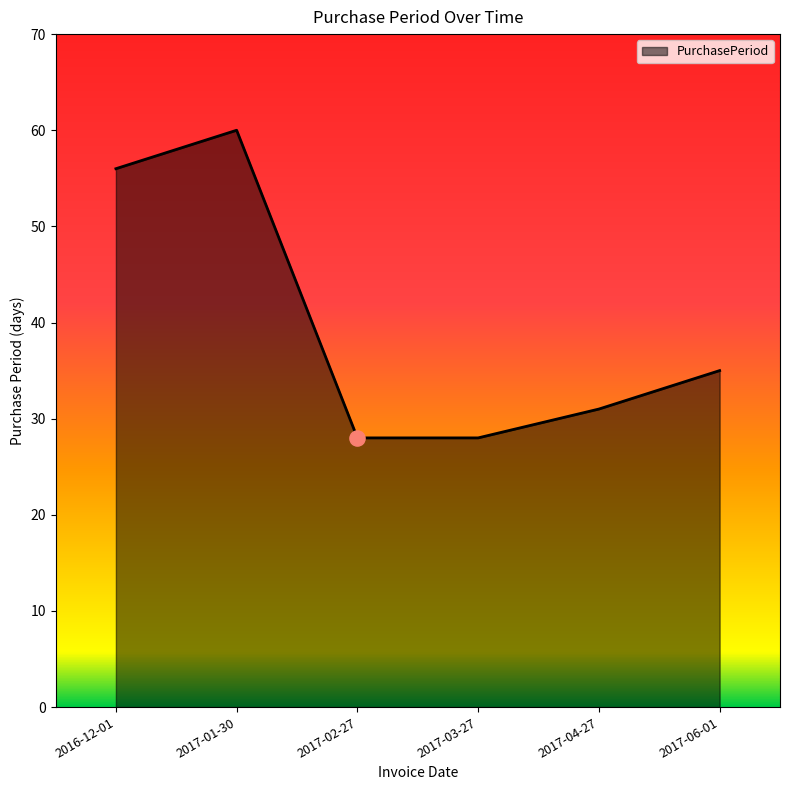

Which has a higher value, 2016-12-01 or 2017-02-27?

2016-12-01